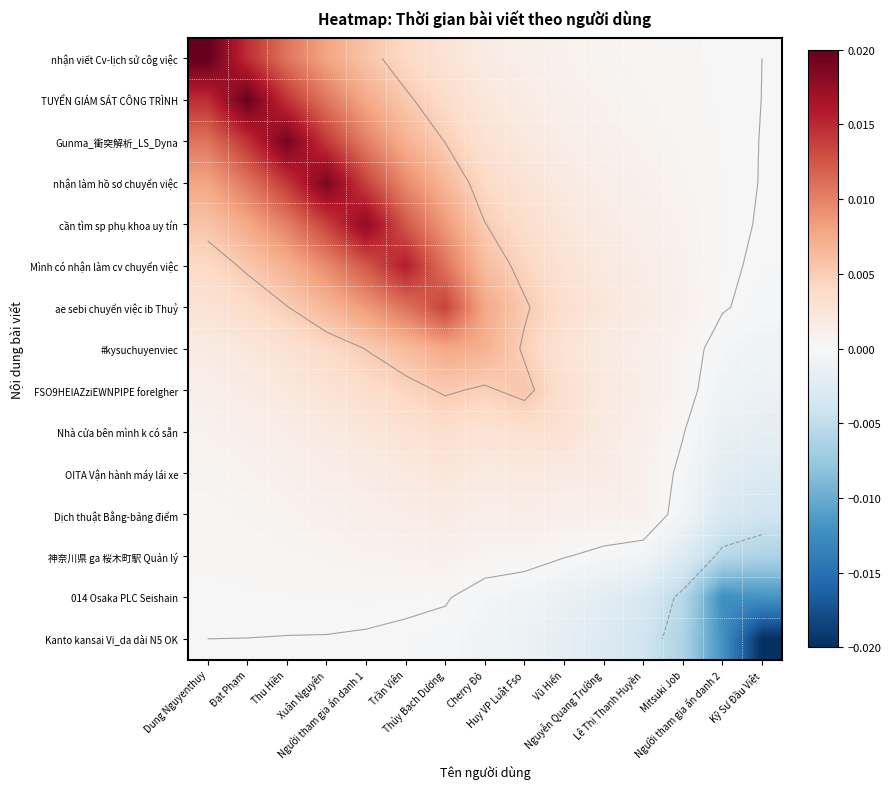

List the series in order of their peak value, lowest first.

Kanto kansai Vi_da dài N5 OK, 014 Osaka PLC Seishain, 神奈川県 ga 桜木町駅 Quản lý, Dịch thuật Bằng-bảng điểm, OITA Vận hành máy lái xe, Nhà cửa bên mình k có sẵn, FSO9HEIAZziEWNPIPE forelgher, #kysuchuyenviec, ae sebi chuyển việc ib Thuỷ, Mình có nhận làm cv chuyển việc, cần tìm sp phụ khoa uy tín, nhận làm hồ sơ chuyển việc, Gunma_衝突解析_LS_Dyna, TUYỂN GIÁM SÁT CÔNG TRÌNH, nhận viết Cv-lịch sử côg việc